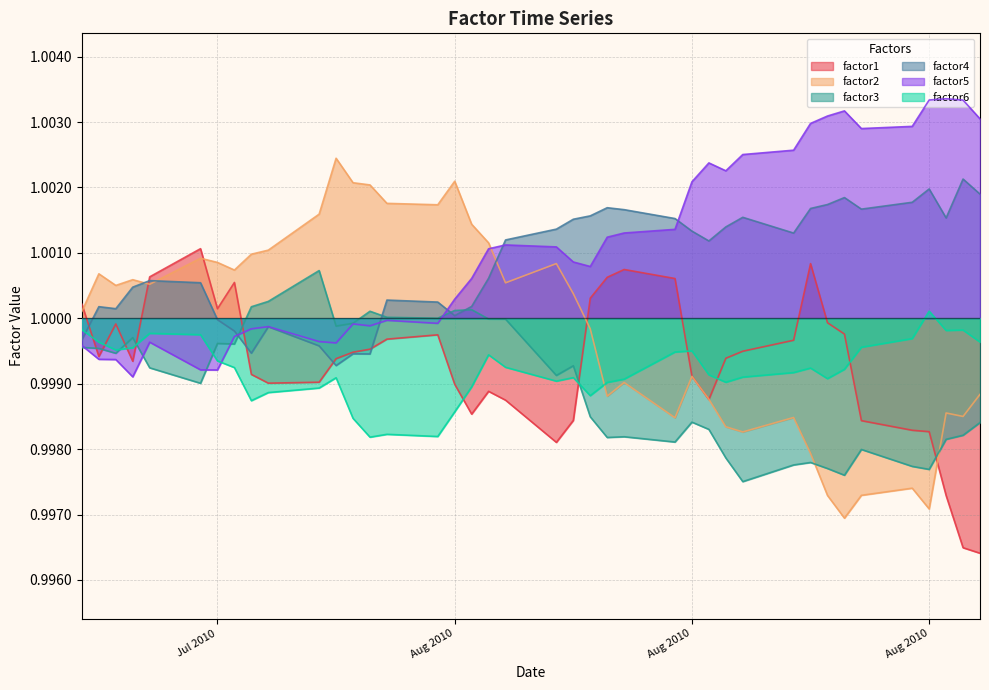

What is the label of the 14th point from the right?

Aug 2010